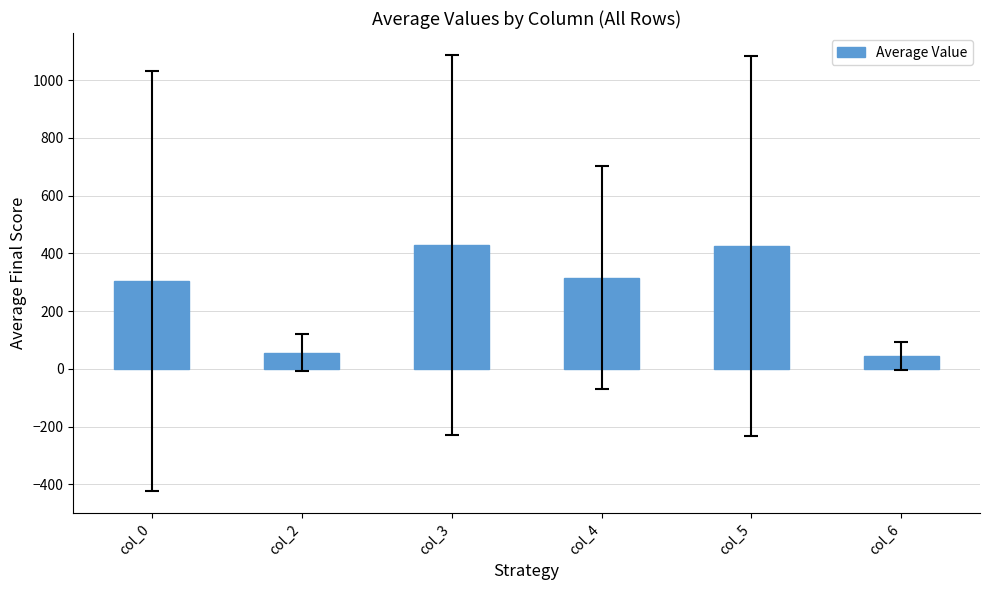

What is the difference between the values at col_0 and col_3?

126.0